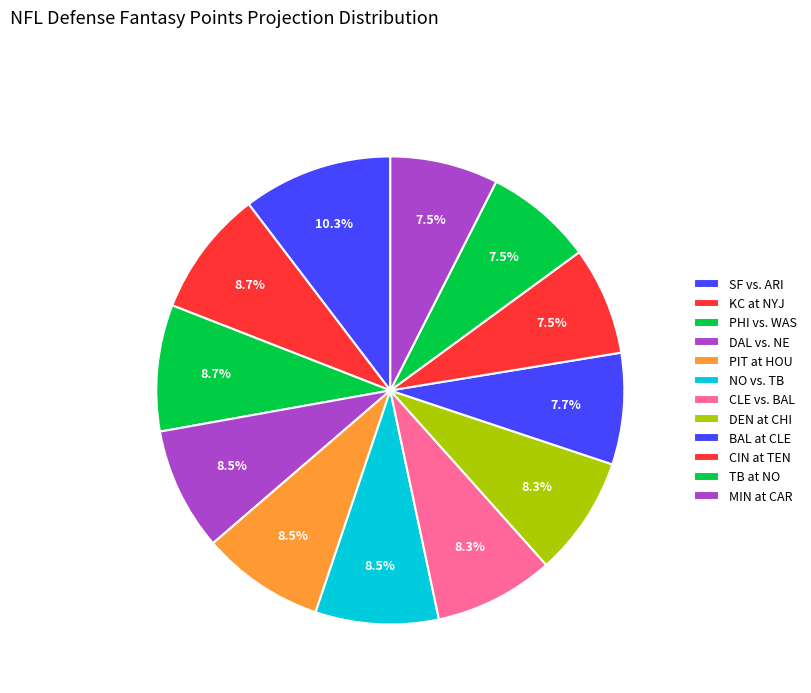

To the nearest percent, what percentage of the pie is DAL vs. NE?

9%